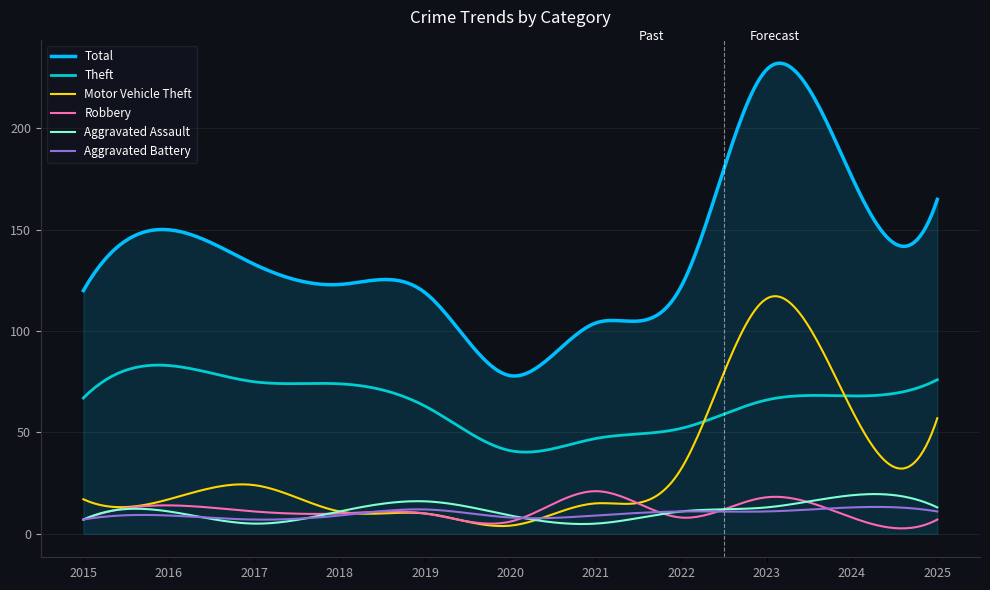

True or false: Total and Robbery cross at least once.

False